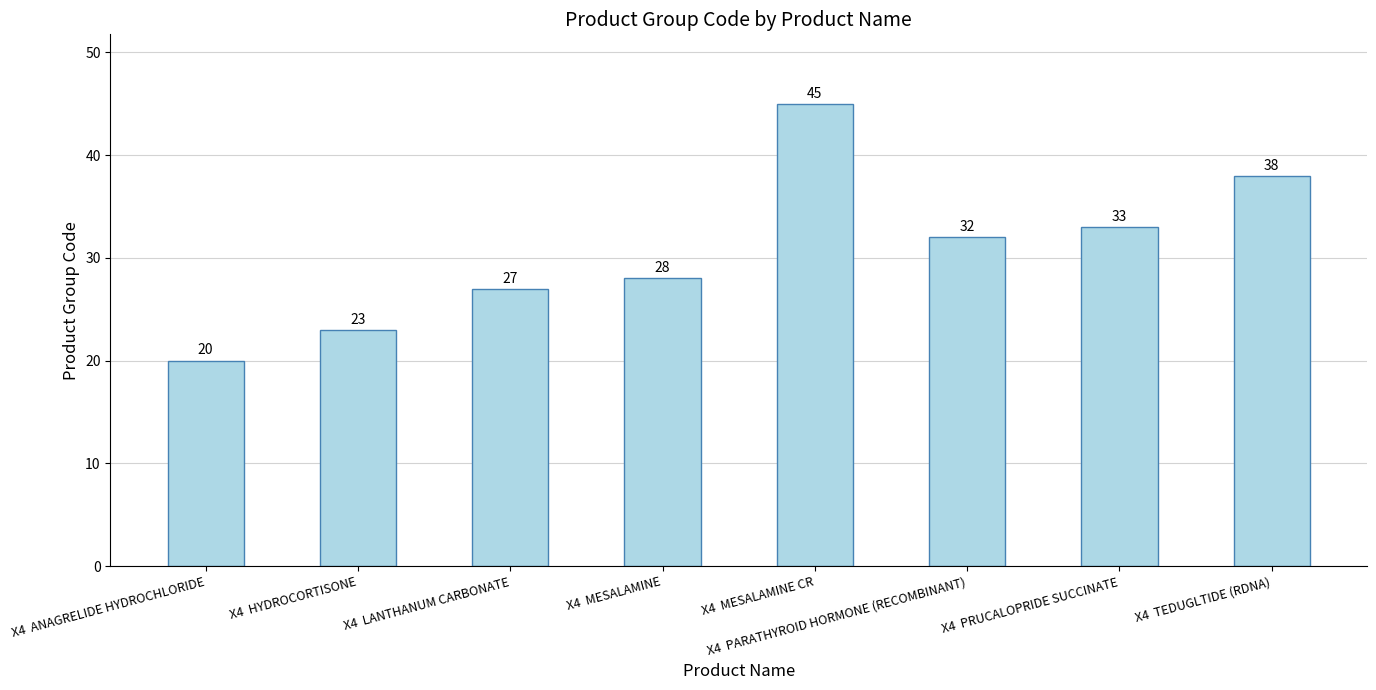

Rank the categories by value from lowest to highest.

X4  ANAGRELIDE HYDROCHLORIDE, X4  HYDROCORTISONE, X4  LANTHANUM CARBONATE, X4  MESALAMINE, X4  PARATHYROID HORMONE (RECOMBINANT), X4  PRUCALOPRIDE SUCCINATE, X4  TEDUGLTIDE (RDNA), X4  MESALAMINE CR